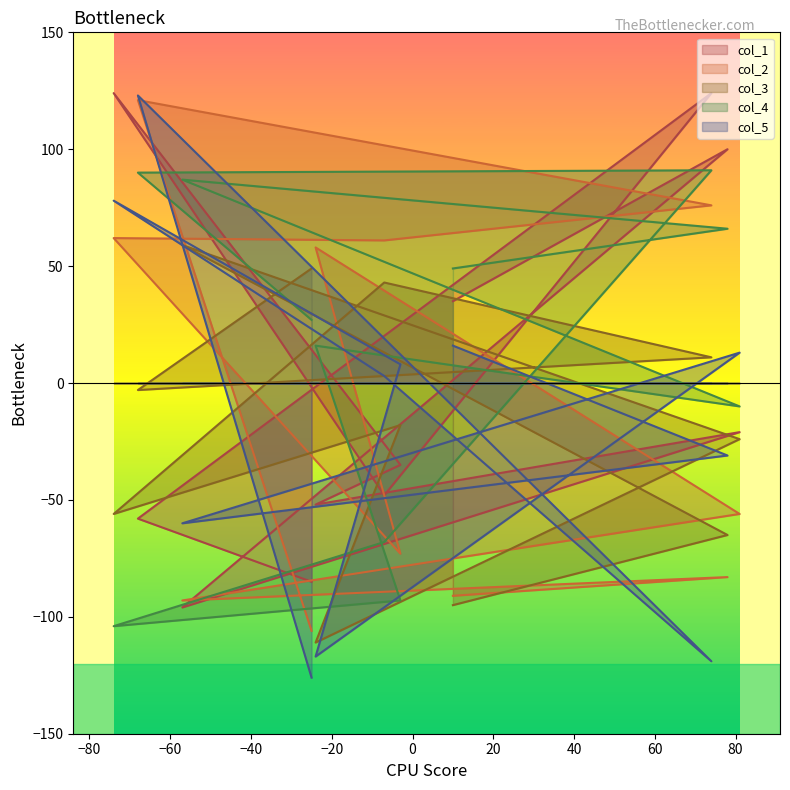

Which series has the widest spread of values?

col_5